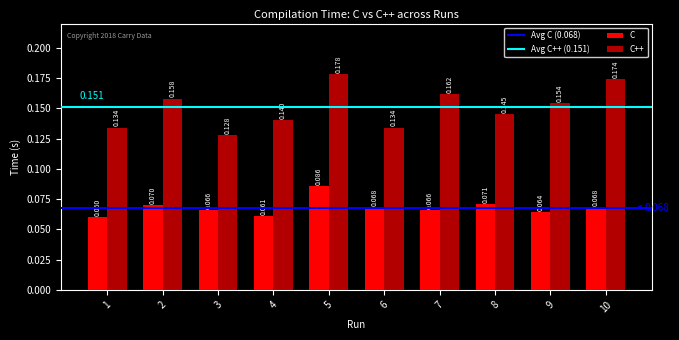

Does the chart contain any negative values?

No